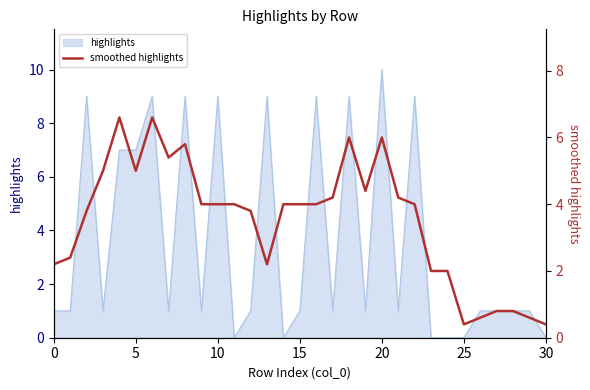

How many interior local peaks (higher than both neighbors) does the data have?

5